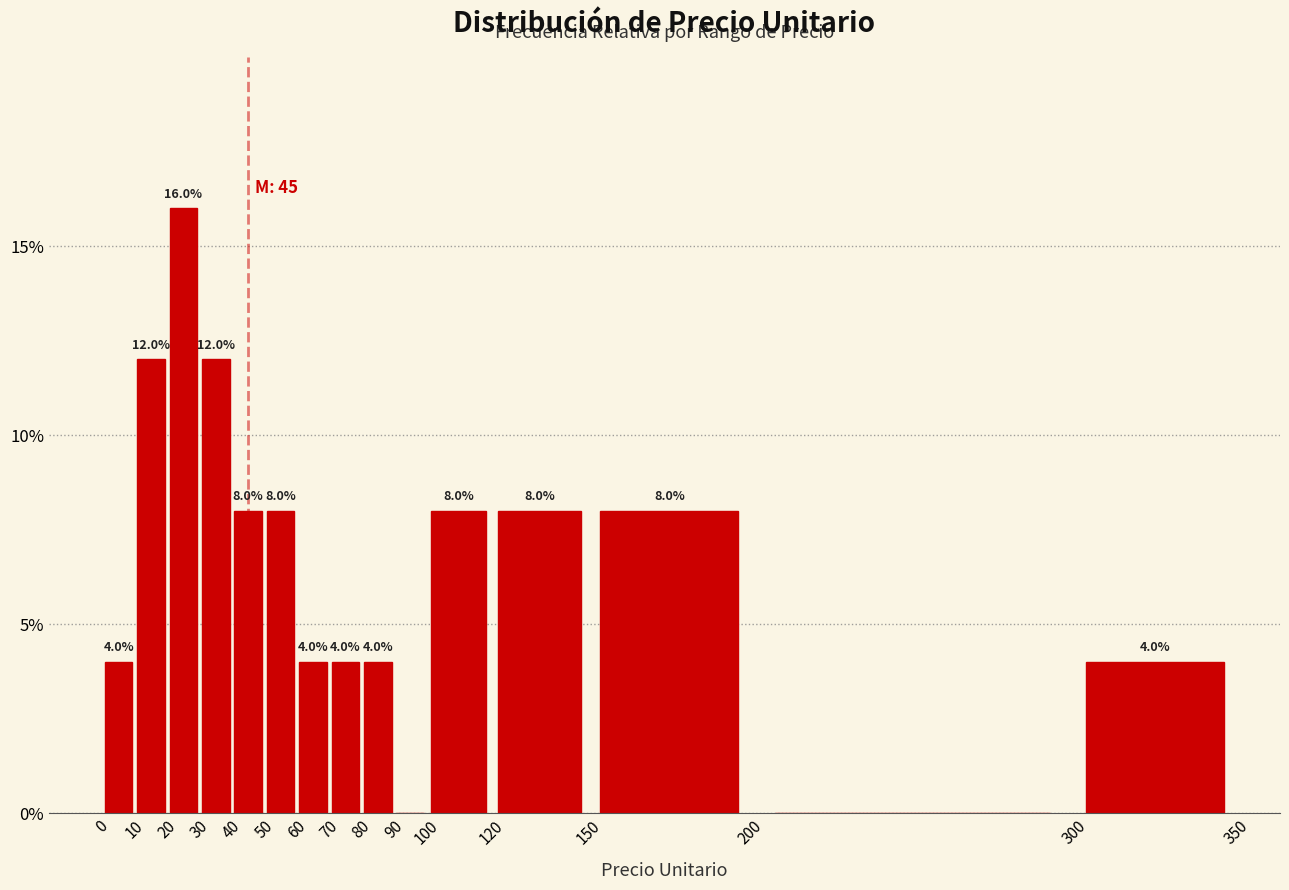

Over which range of the x-axis is the bar tallest?

20 to 30